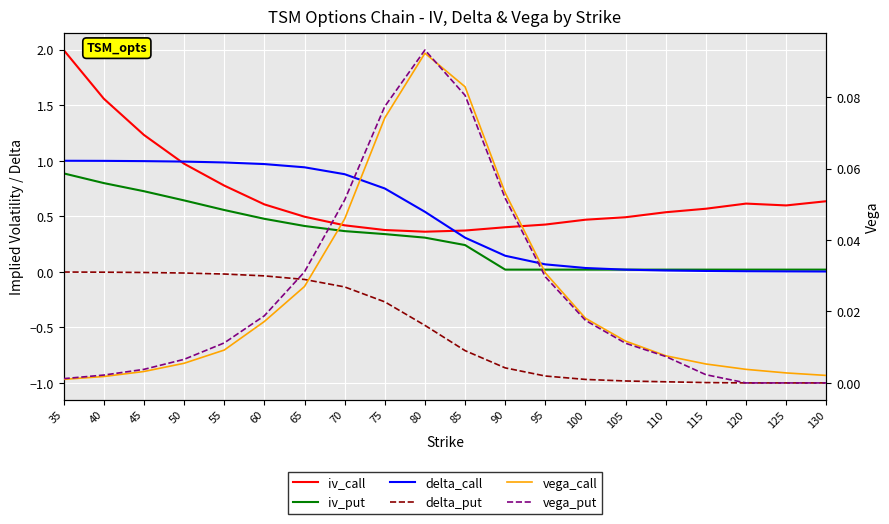

Between 50 and 95, which is larger?

50